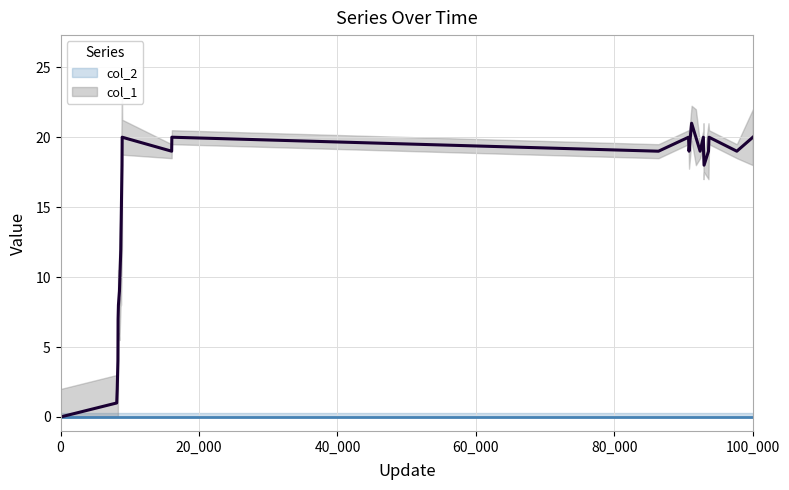

Reading left to right, list all the values displayed in this chart.

0	1	2	4	7	8	9	12	13	18	20	19	20	19	20	19	21	20	19	20	19	18	19	20	19	20